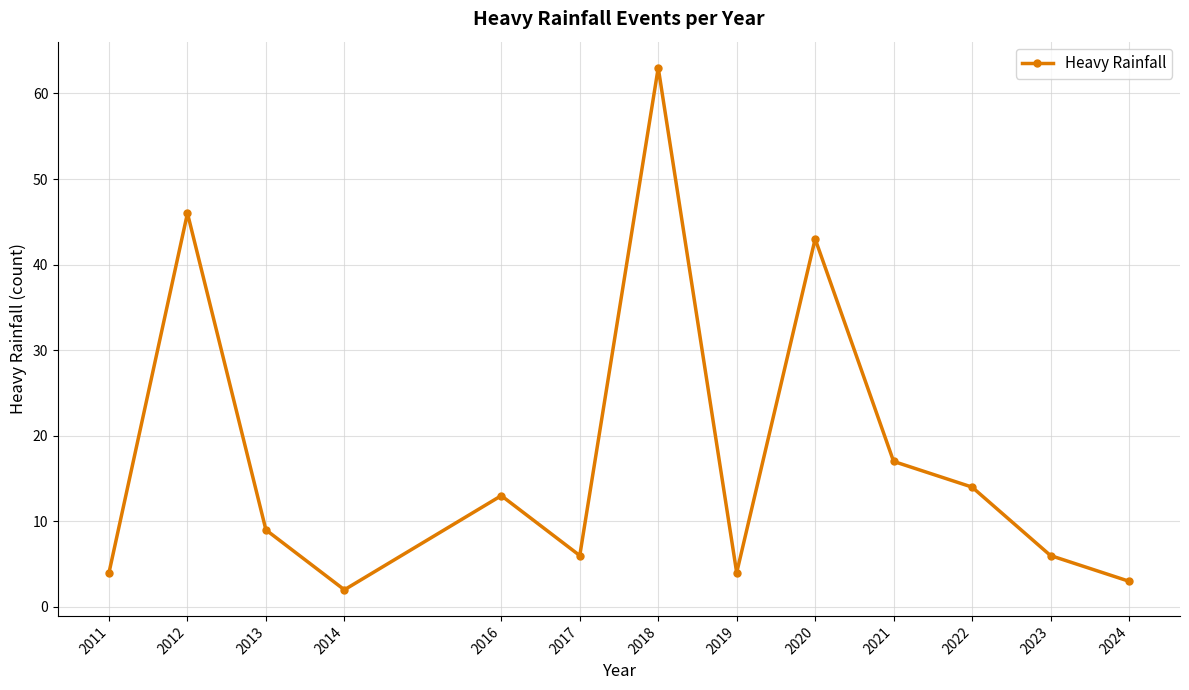

What is the average value?

18